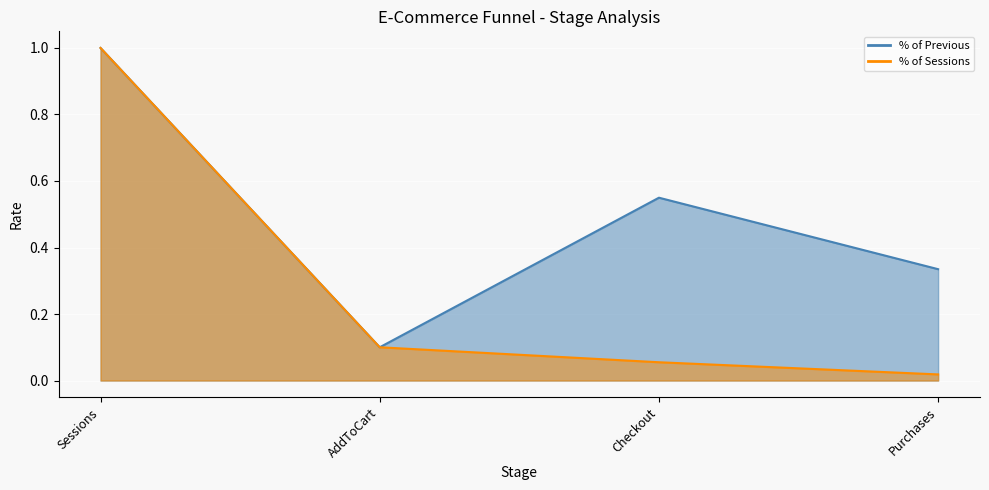

Reading left to right, what are all the values shown in this chart?

% of Previous: 1.0	0.1	0.5	0.3
% of Sessions: 1.0	0.1	0.1	0.0